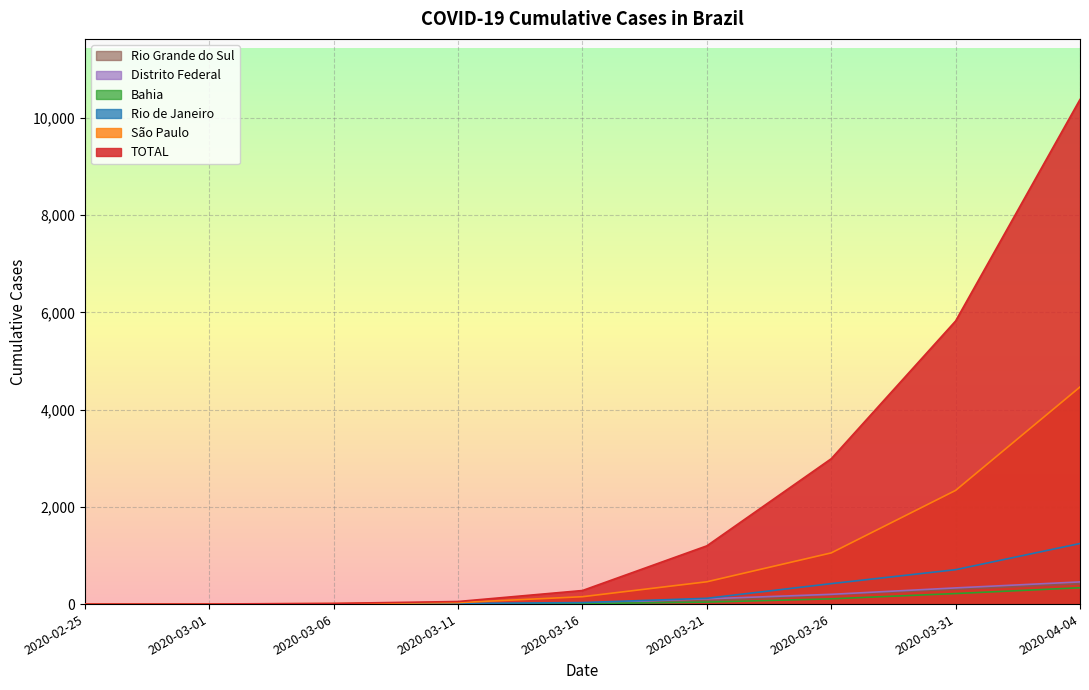

What is the sum of the São Paulo values at 2020-03-01 and 2020-03-26?

1055